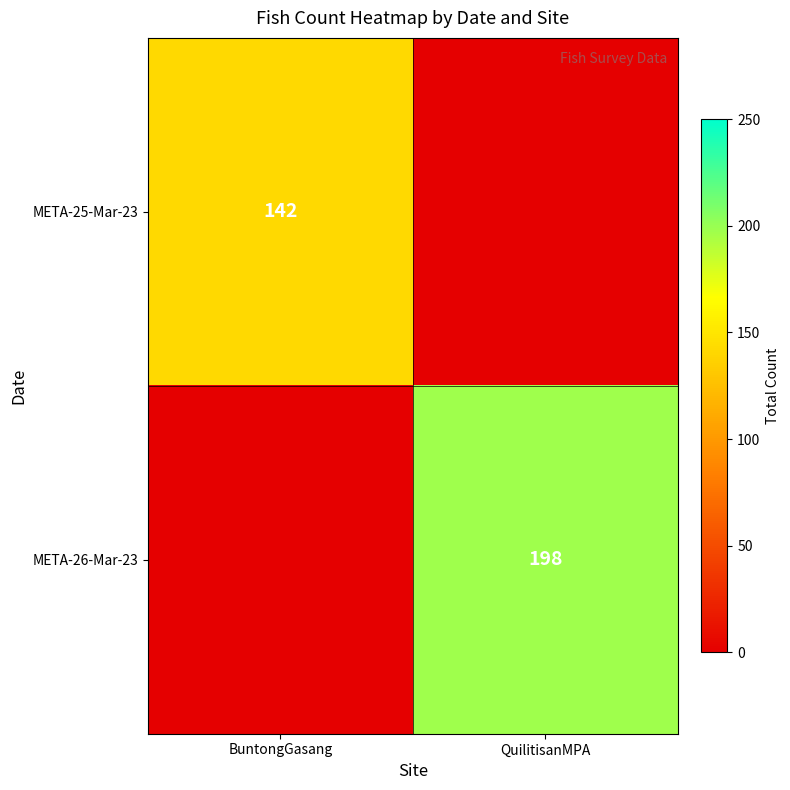

The value of META-25-Mar-23 at BuntongGasang is 142. True or false?

True